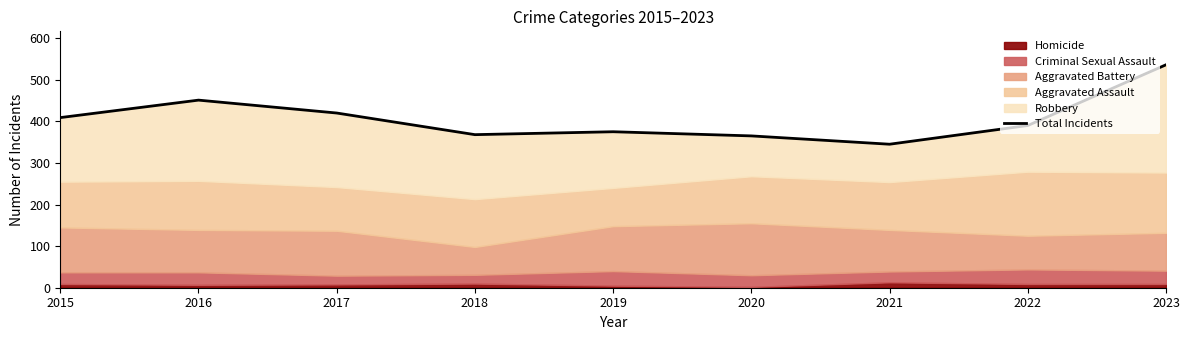

How many lines are shown in the chart?

1